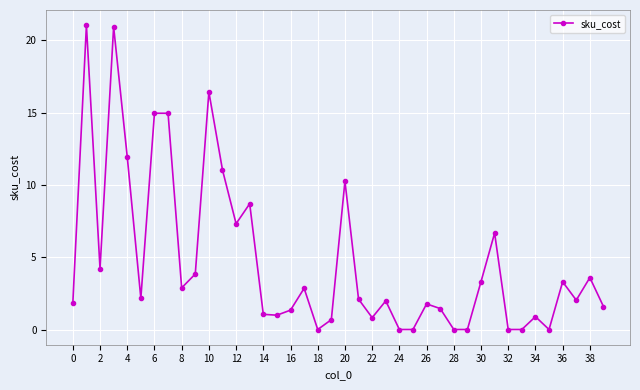

What is the sum of all values?

188.9